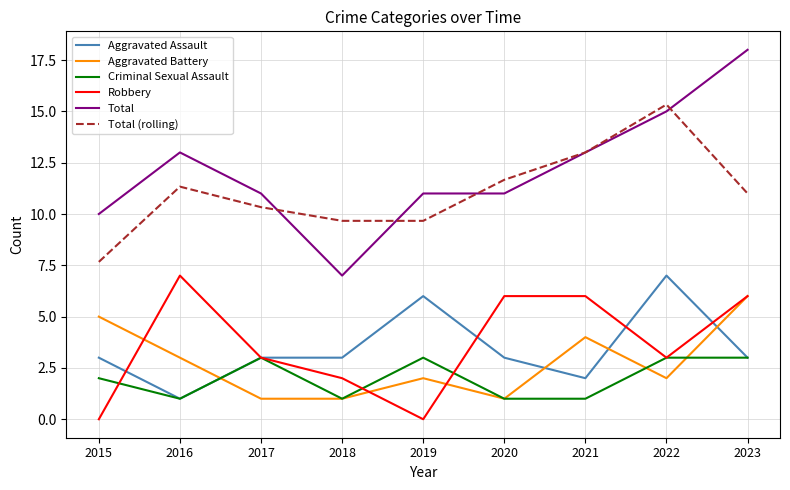

What is the total value across all series at 2018?

23.7